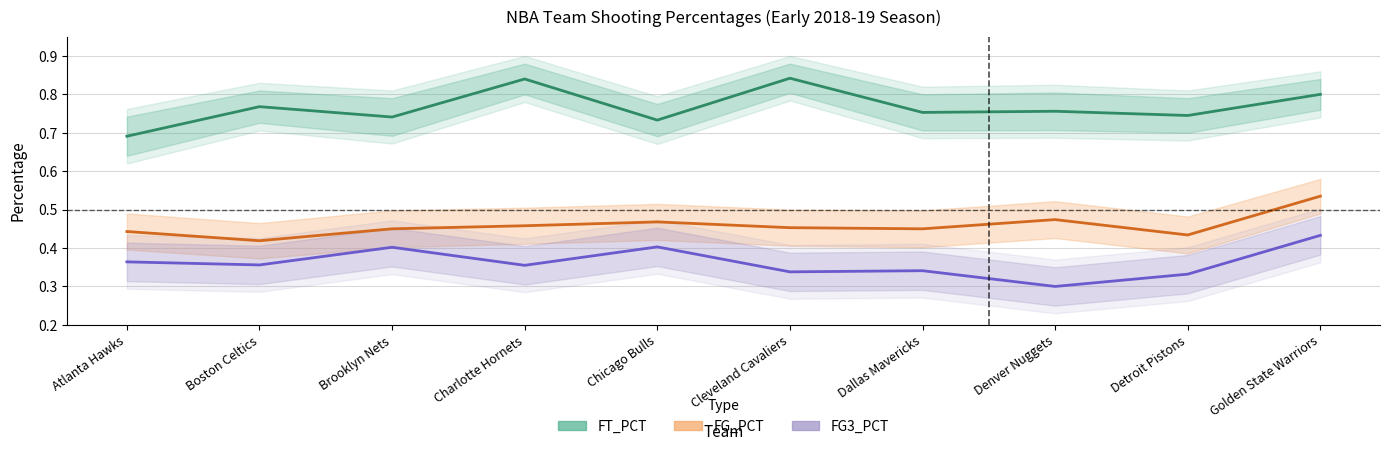

List the series in order of their overall mean, lowest first.

FG3_PCT, FG_PCT, FT_PCT